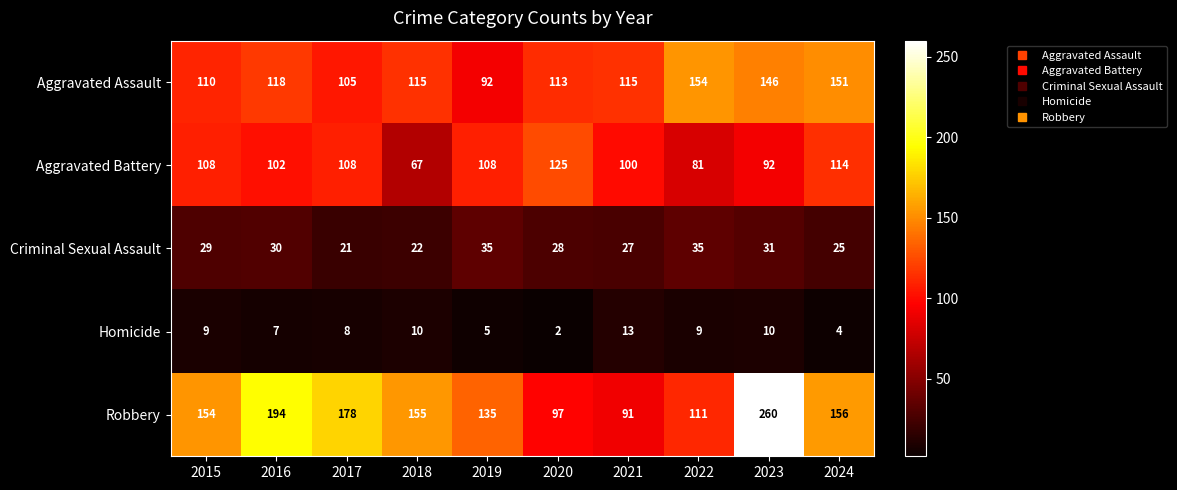

Rank the series by their maximum value, from lowest to highest.

Homicide, Criminal Sexual Assault, Aggravated Battery, Aggravated Assault, Robbery